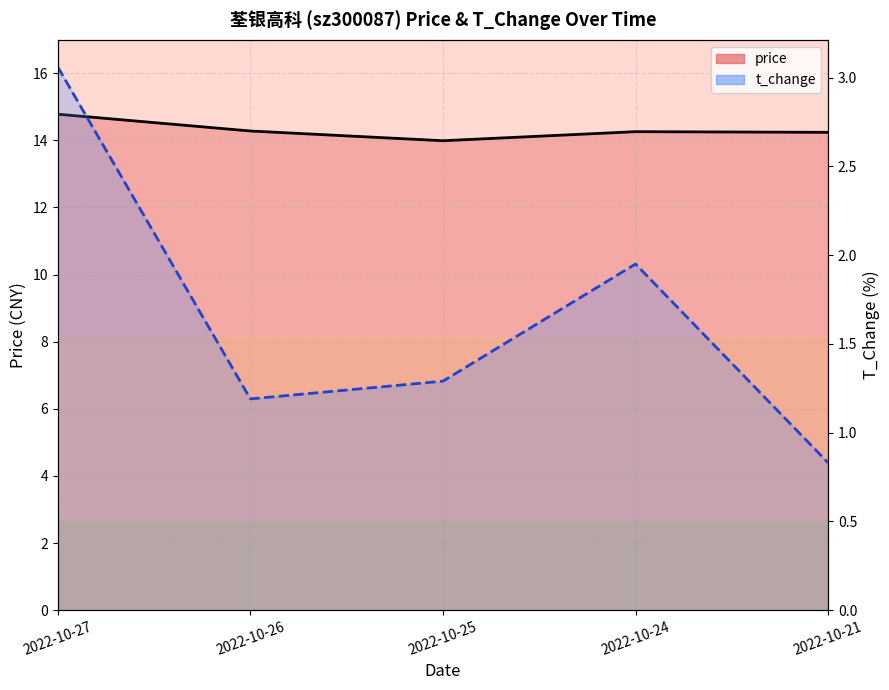

True or false: price (line) and t_change (line) cross at least once.

False